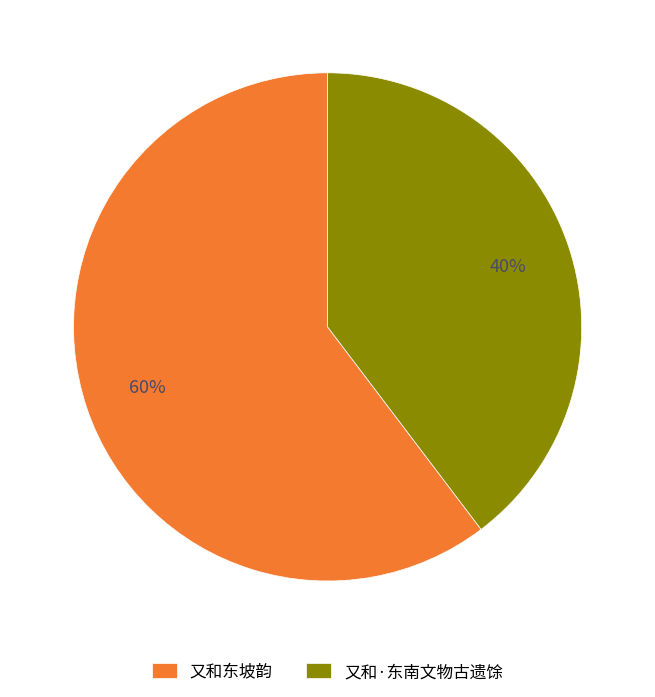

To the nearest percent, what is the combined percentage of 又和·东南文物古遗馀 and 又和东坡韵?

100%